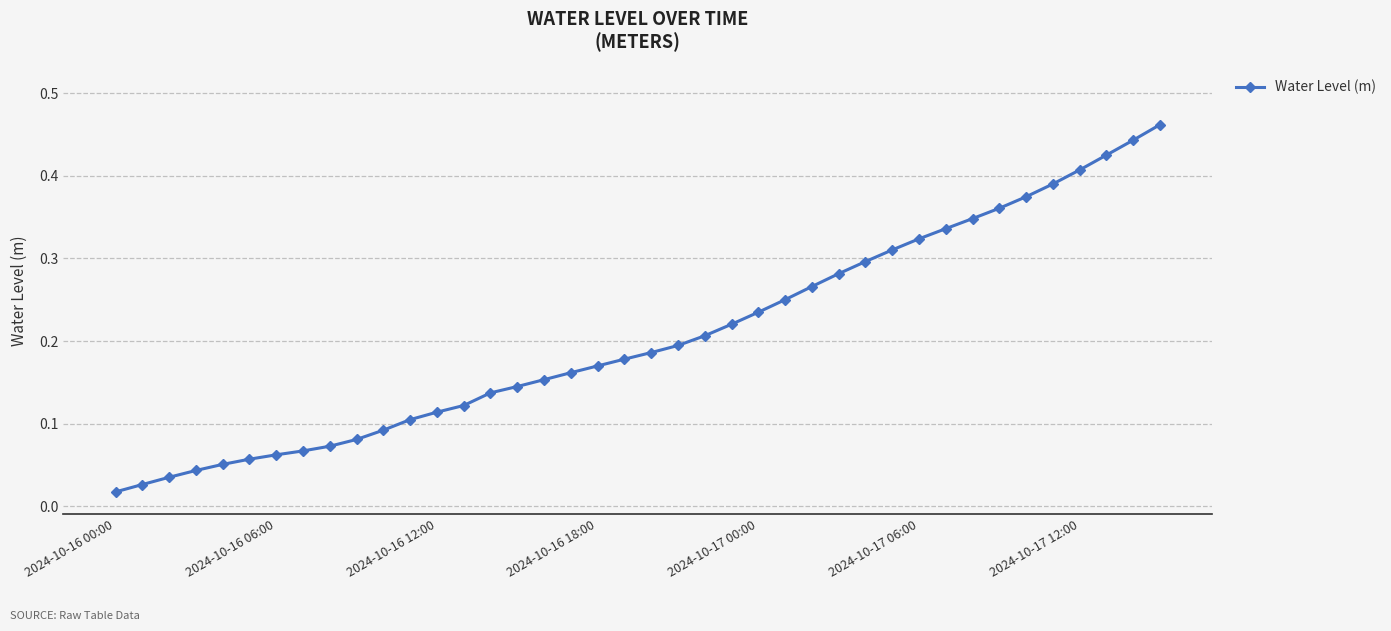

What is the sum of all values?

8.2